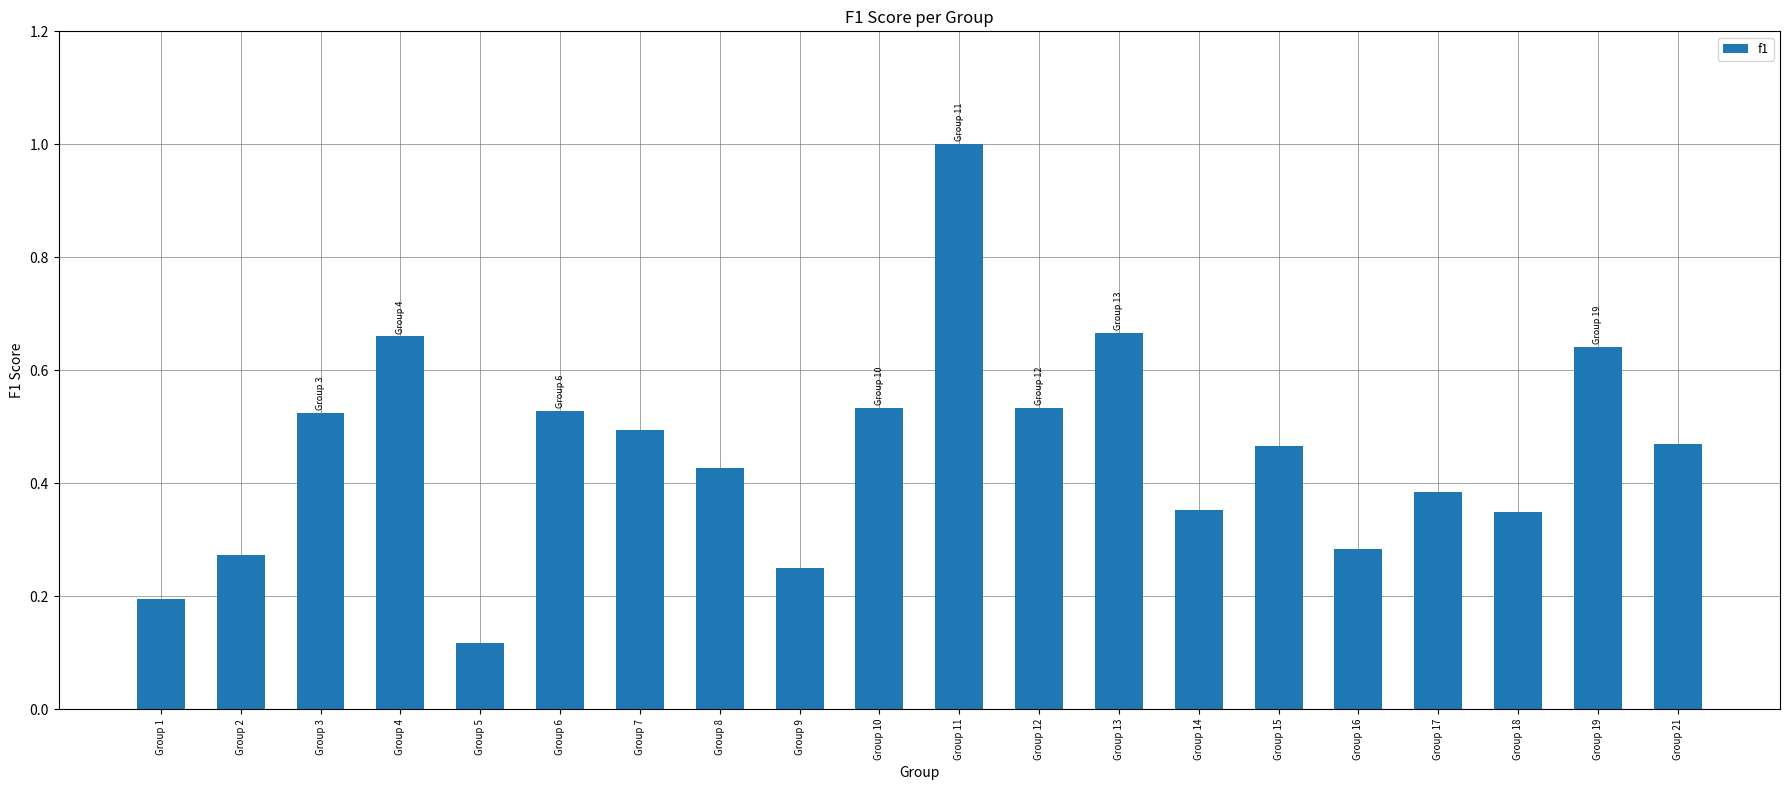

Count the values in the range 0 to 1.

20